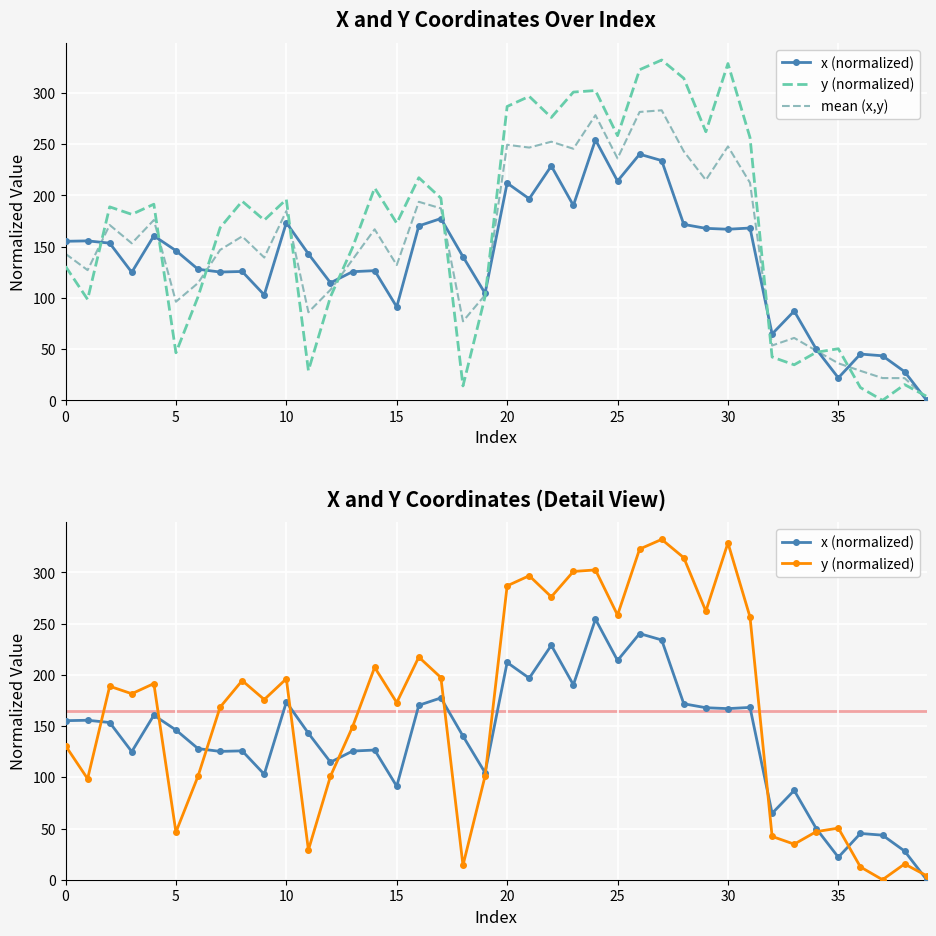

How many values in the x (normalized) series are below 146?

20